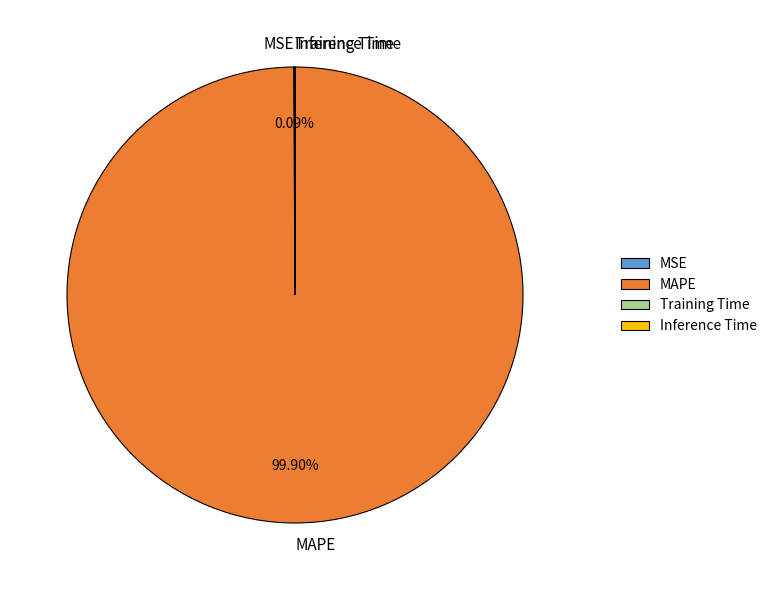

Does any single category account for the majority?

Yes